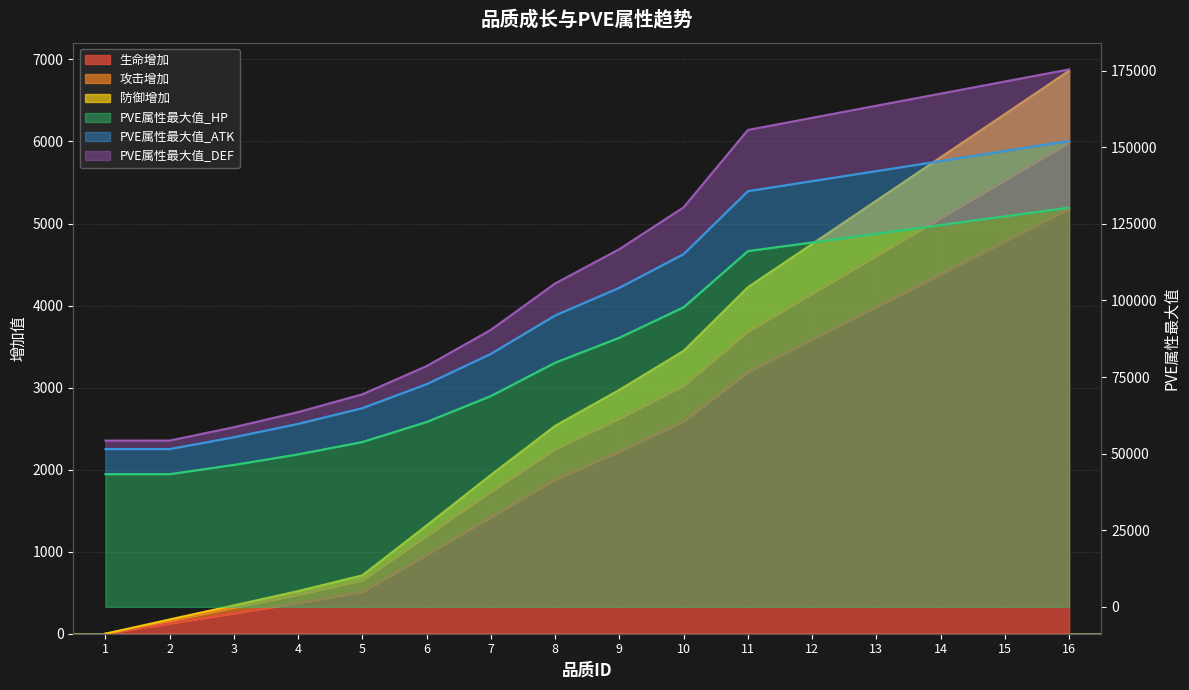

Reading left to right, list all the values displayed in this chart.

生命增加: 0.0	125.0	249.0	374.0	512.0	961.0	1423.0	1879.0	2220.0	2590.0	3188.0	3587.0	3985.0	4384.0	4782.0	5181.0
攻击增加: 0.0	159.0	317.0	476.0	652.0	1194.0	1734.0	2252.0	2624.0	3025.0	3685.0	4146.0	4607.0	5068.0	5528.0	5989.0
防御增加: 0.0	174.0	346.0	520.0	712.0	1320.0	1936.0	2534.0	2973.0	3448.0	4223.0	4751.0	5279.0	5807.0	6334.0	6863.0
PVE属性最大值_HP: 43299.6	43303.9	46331.3	49763.2	53800.2	60343.2	68802.6	79680.3	87829.0	97771.2	116088.0	118924.9	121761.8	124598.7	127435.5	130272.4
PVE属性最大值_ATK: 51492.9	51498.4	55352.7	59722.0	64862.0	72674.5	82568.4	95100.3	104131.4	115120.7	135643.0	138921.9	142201.6	145481.4	148761.1	152040.8
PVE属性最大值_DEF: 54256.9	54262.9	58618.6	63556.0	69364.4	78573.5	90398.6	105529.6	116725.2	130372.0	155623.3	159572.5	163522.4	167472.6	171422.5	175372.4